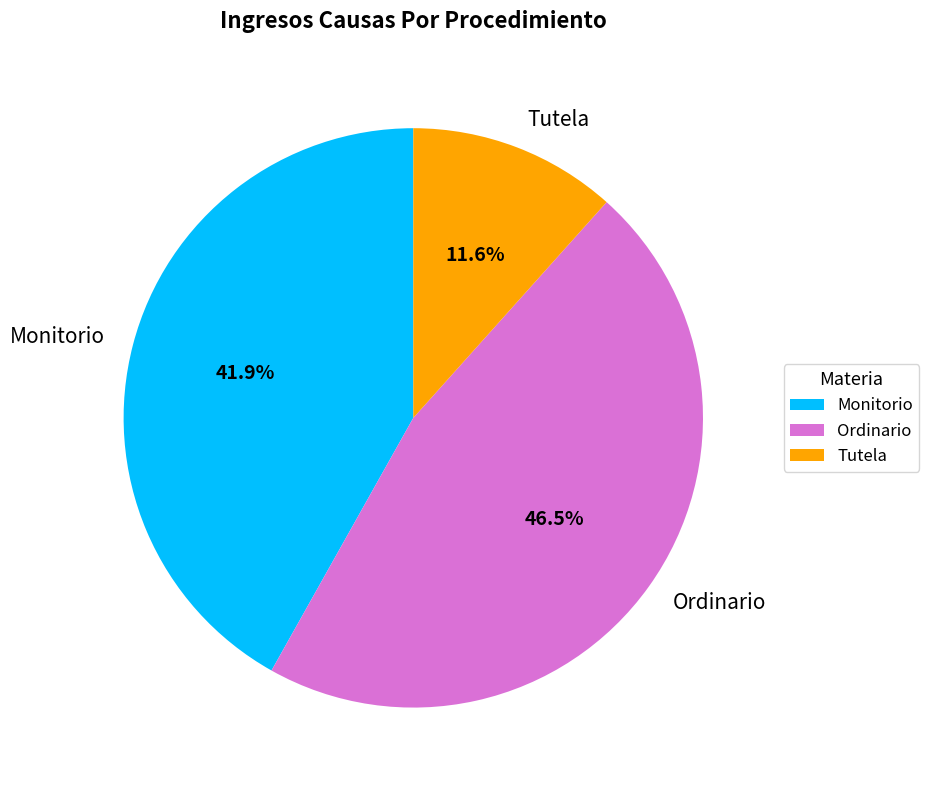

True or false: Monitorio accounts for 47% of the total.

False